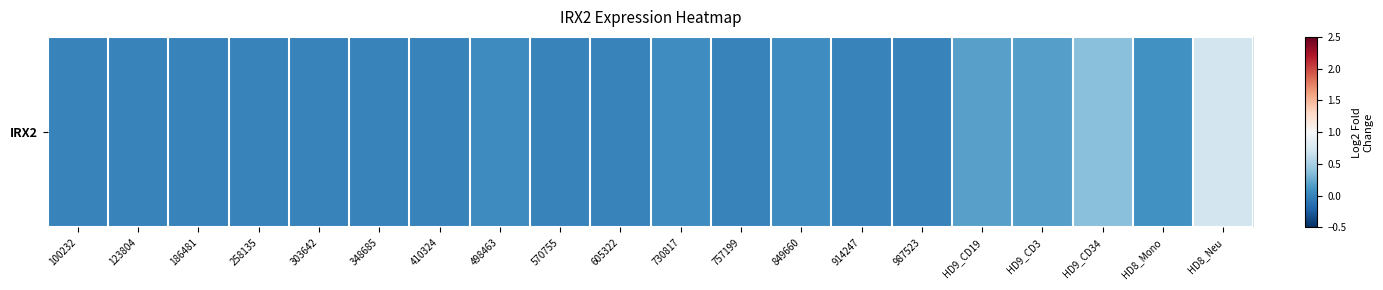

Rank the categories by value from lowest to highest.

100232, 123804, 186481, 258135, 303642, 348685, 410324, 570755, 605322, 757199, 914247, 987523, 498463, 730817, 849660, HD8_Mono, HD9_CD3, HD9_CD19, HD9_CD34, HD8_Neu